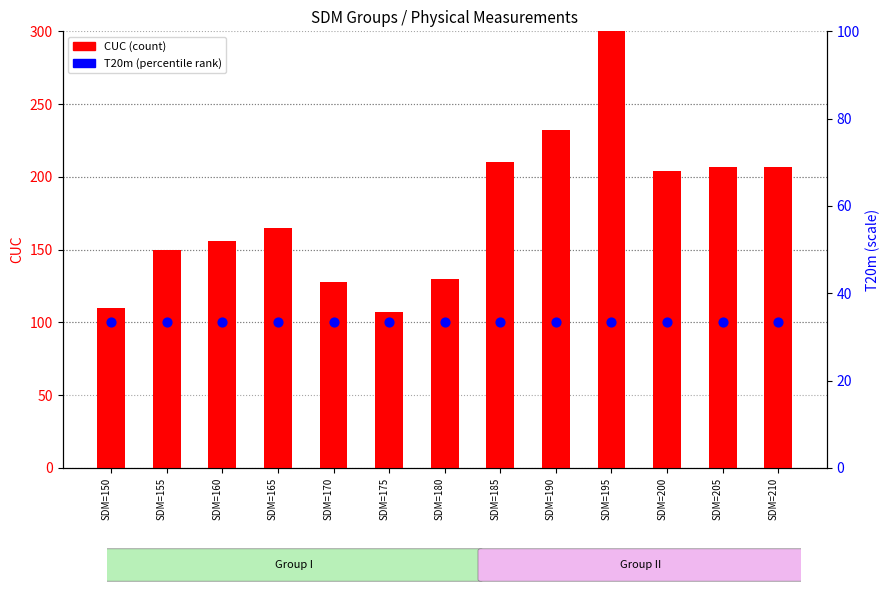

Which series contains the highest Y value?

CUC (count)